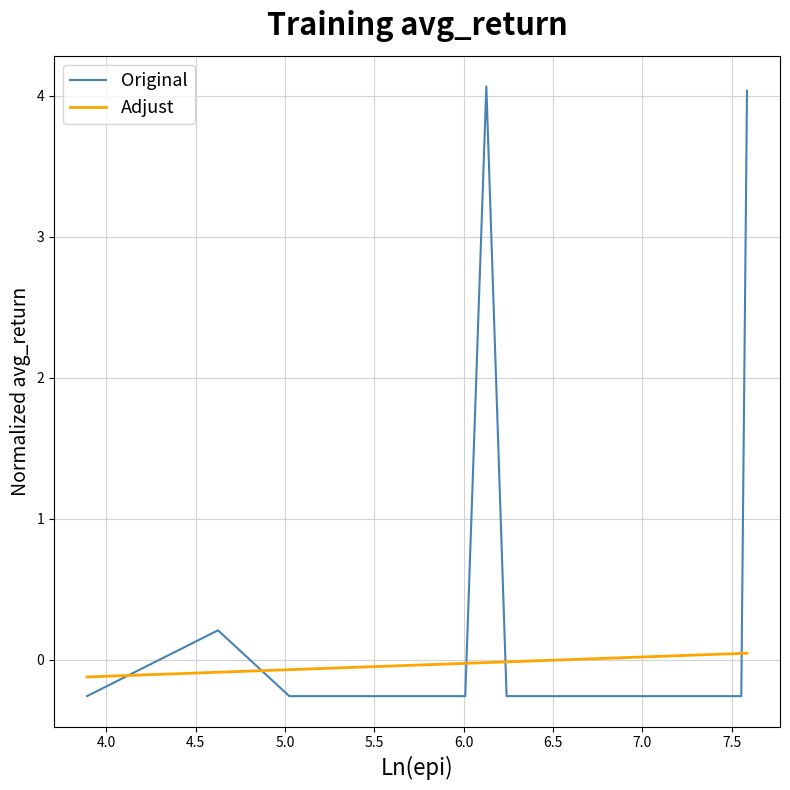

Which series has the widest spread of values?

Original